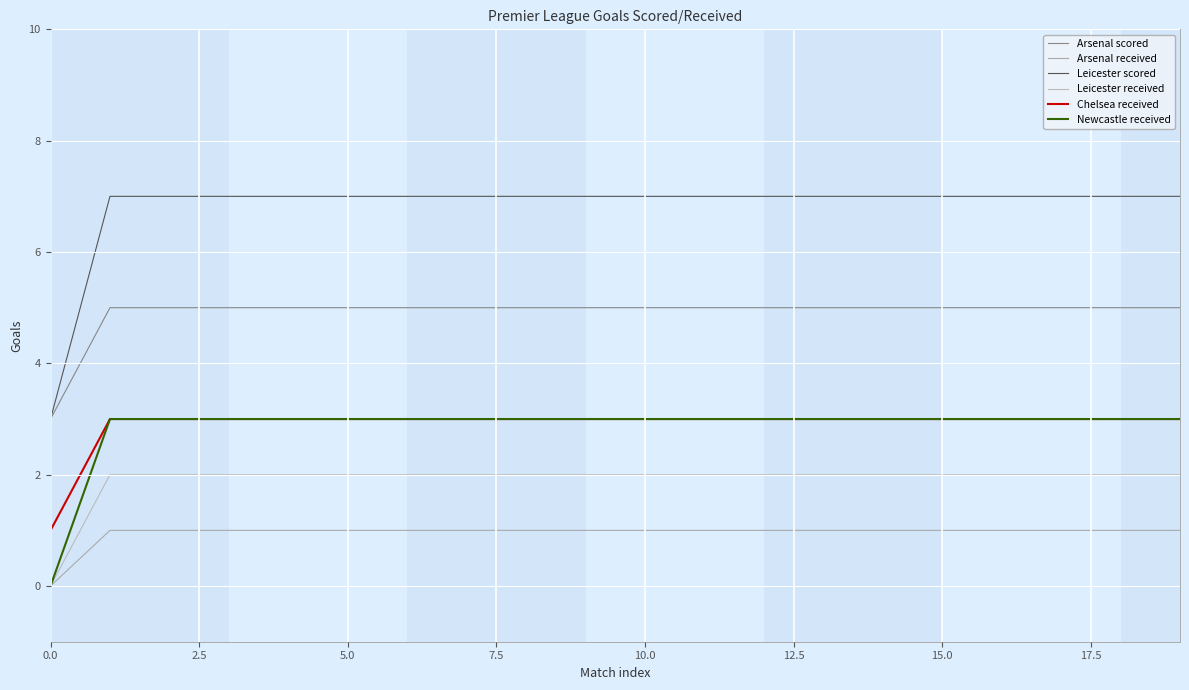

How many lines are shown in the chart?

6